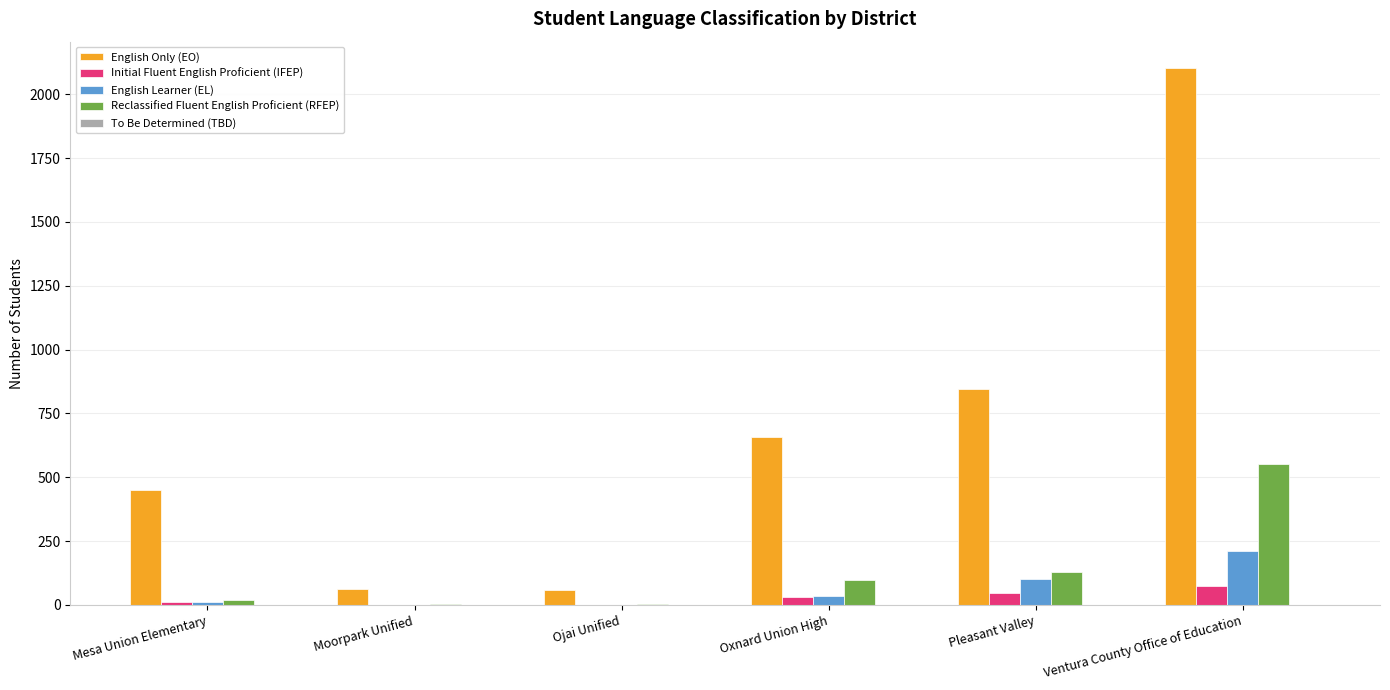

True or false: Reclassified Fluent English Proficient (RFEP) has a value of 96 at Oxnard Union High.

True